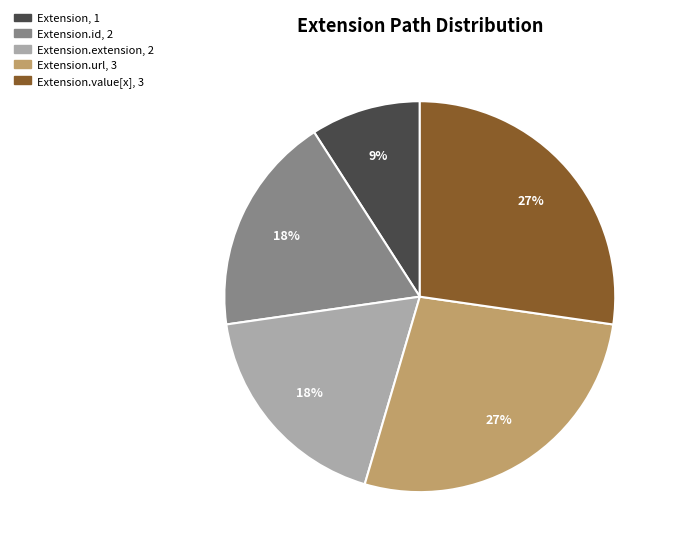

Is there a majority slice in this chart?

No